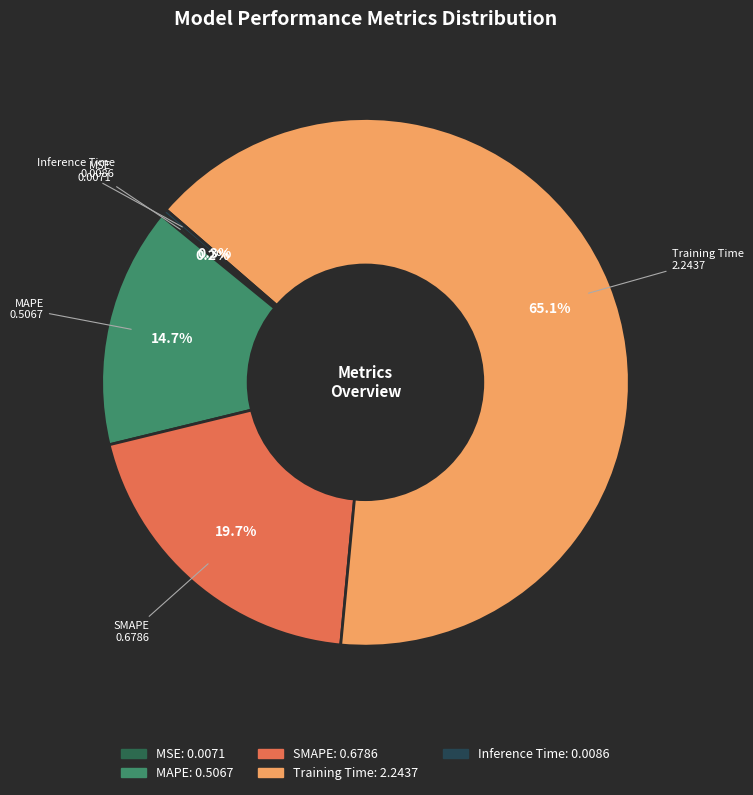

How much of the chart is everything except MAPE?

85.3%